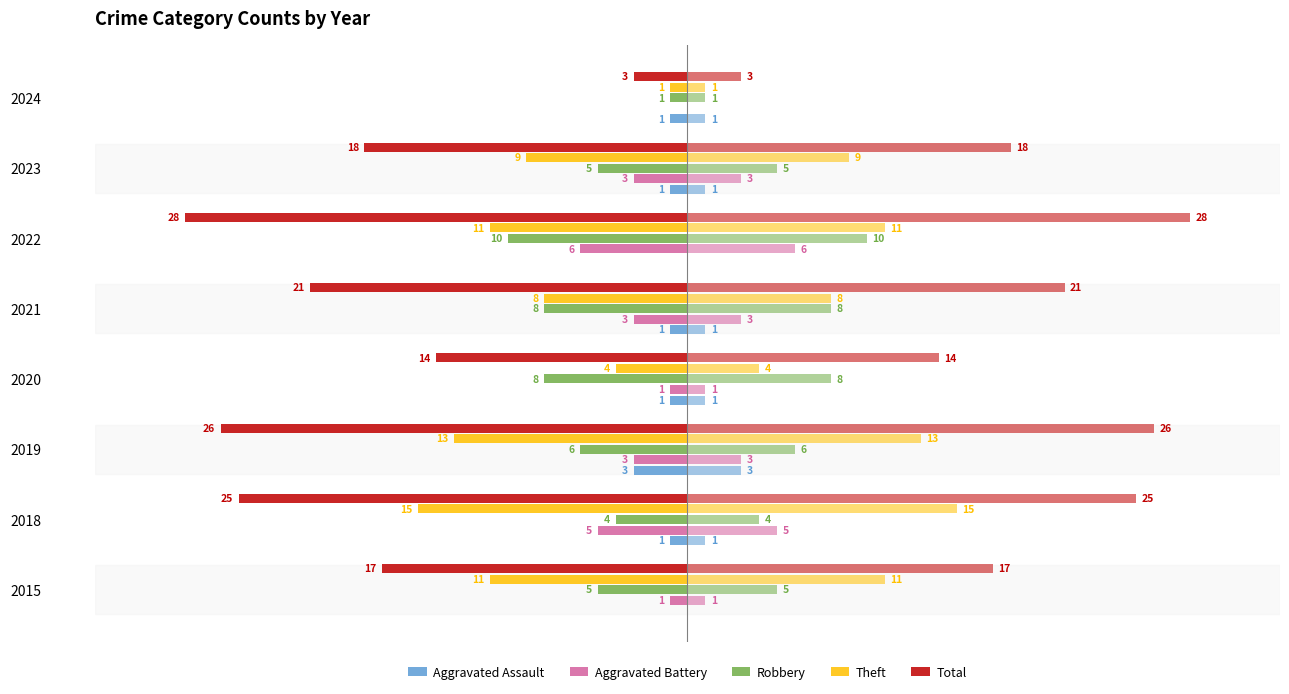

Reading left to right, extract all data points from this chart.

Aggravated Assault: 0	-1	-3	-1	-1	0	-1	-1
Aggravated Battery: -1	-5	-3	-1	-3	-6	-3	0
Robbery: -5	-4	-6	-8	-8	-10	-5	-1
Theft: -11	-15	-13	-4	-8	-11	-9	-1
Total: -17	-25	-26	-14	-21	-28	-18	-3